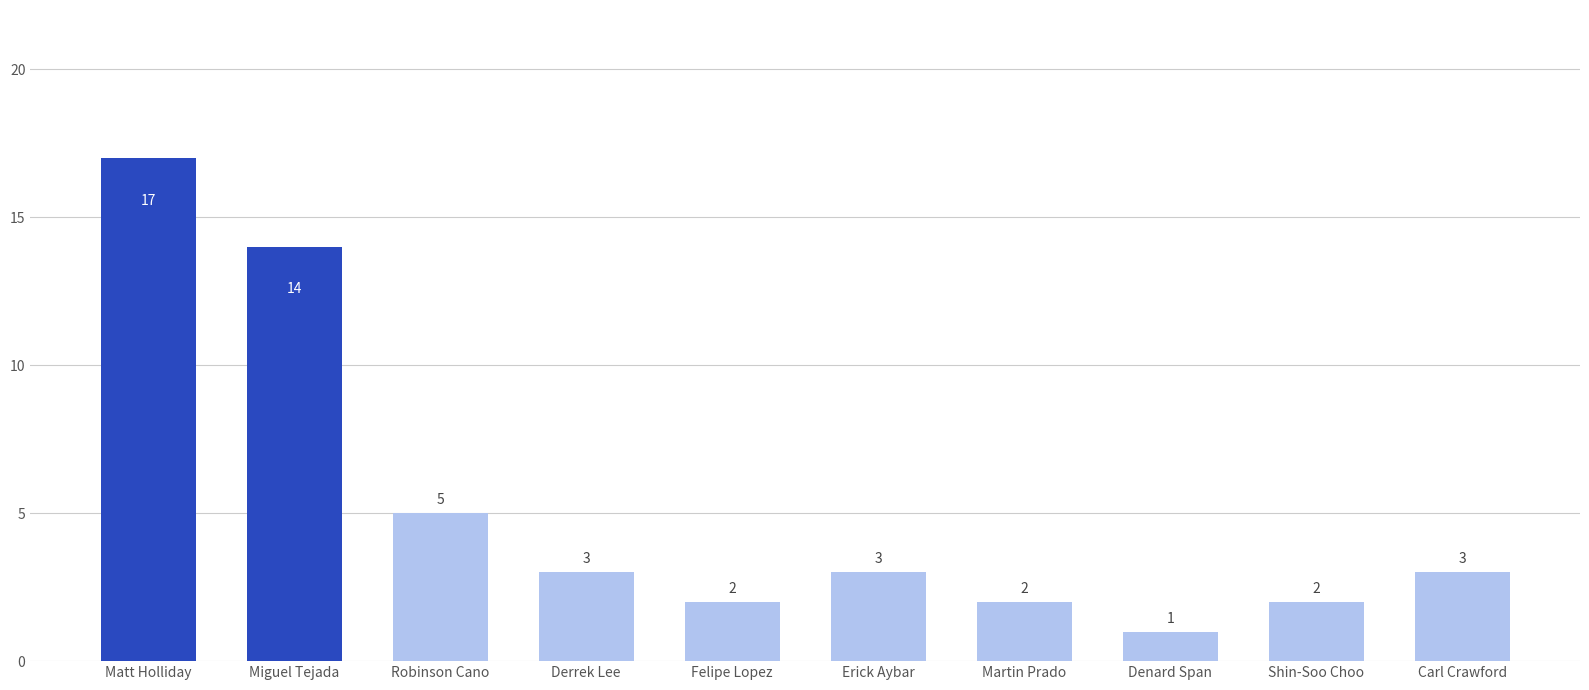

The value at Felipe Lopez is 3. True or false?

False